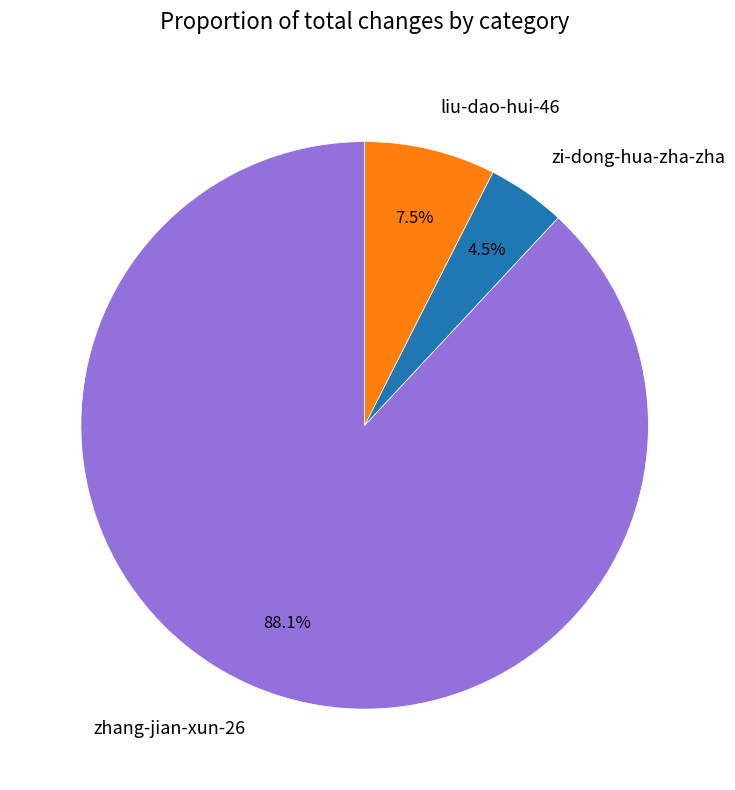

Which slice is the largest?

zhang-jian-xun-26